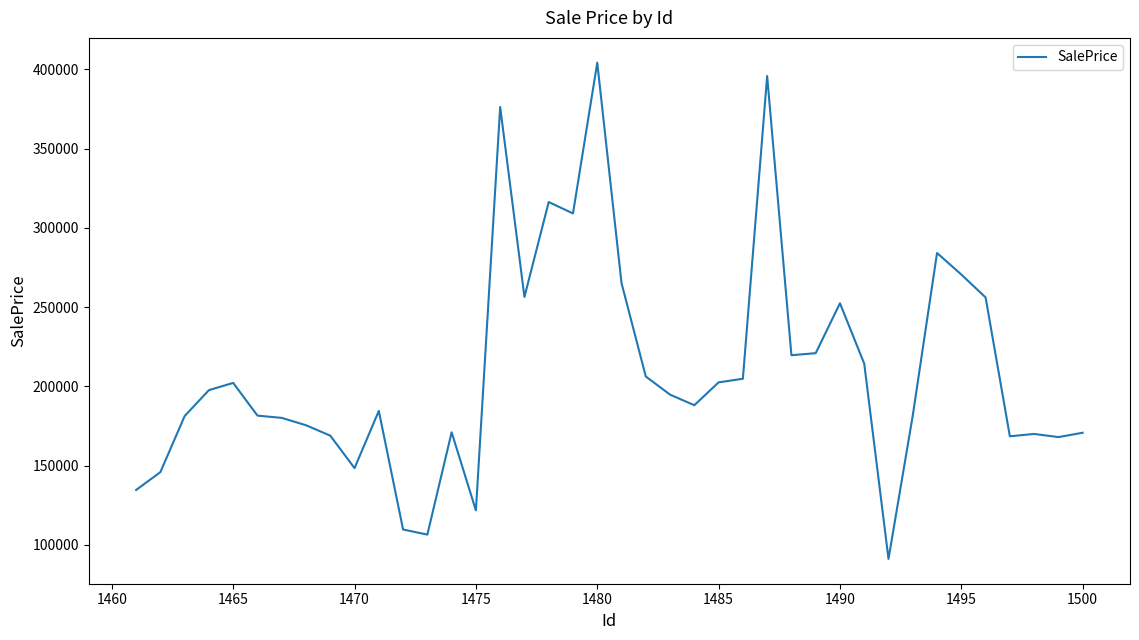

What is the difference between the maximum and minimum values?

313067.5